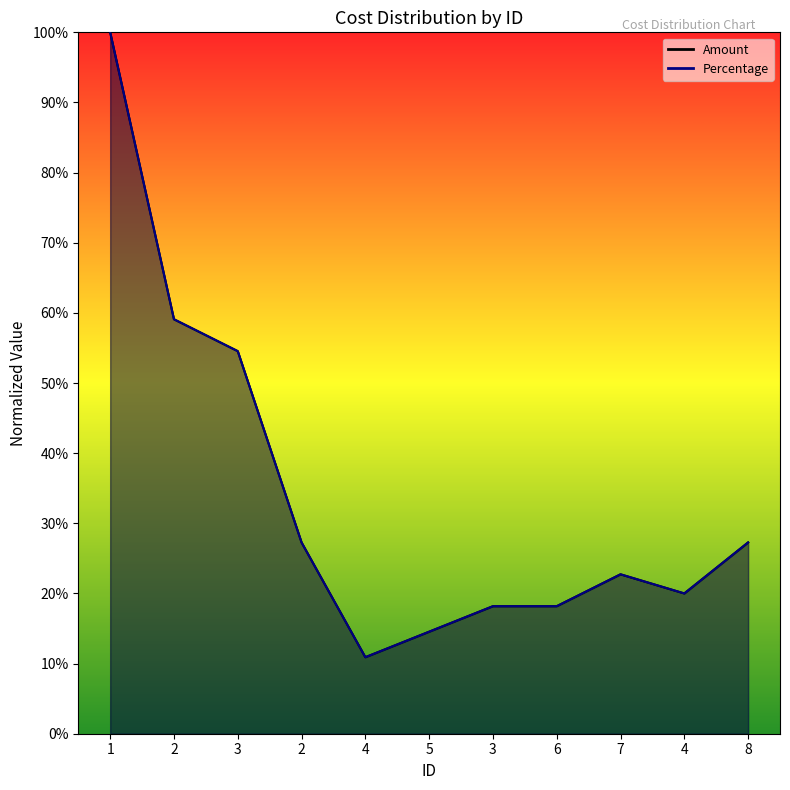

At which category does Amount reach its first local peak?

7